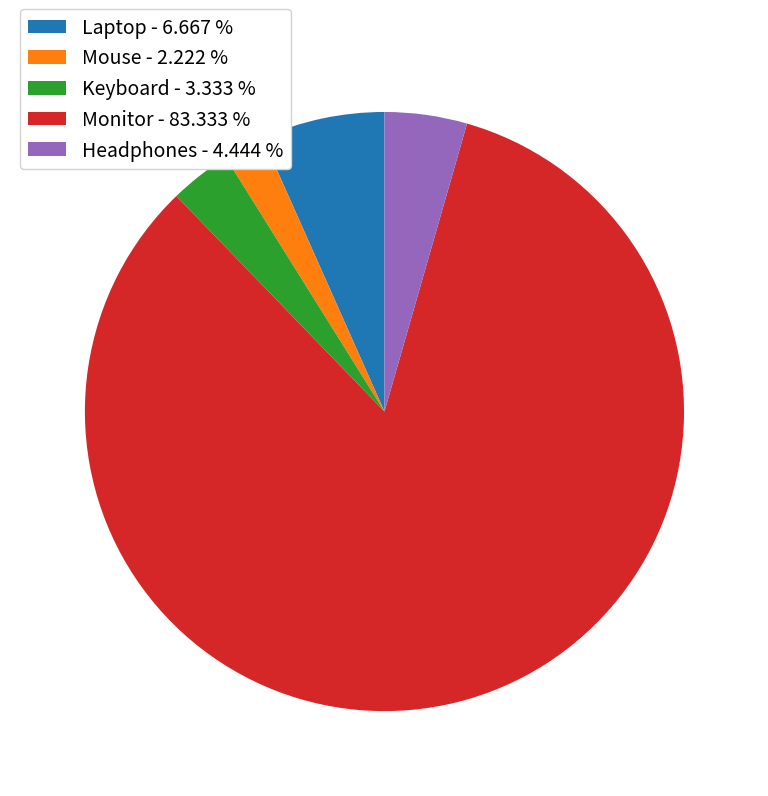

Approximately how many times larger is the value at Headphones - 4.444 % compared to Mouse - 2.222 %?

2.0